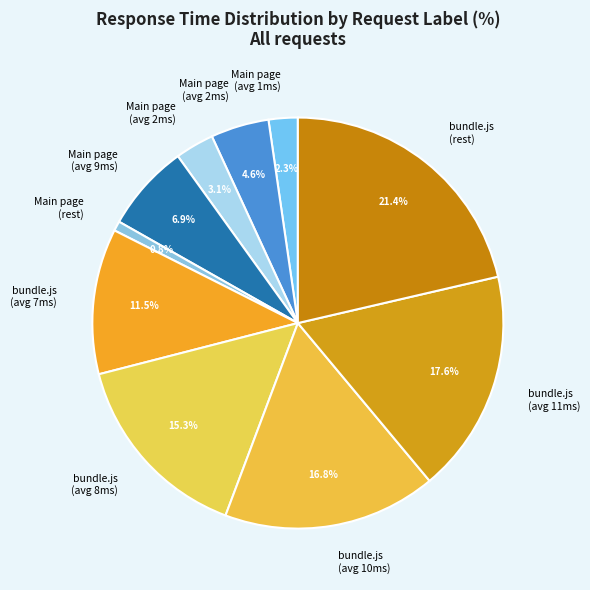

Is there any slice that represents more than half of the pie?

No